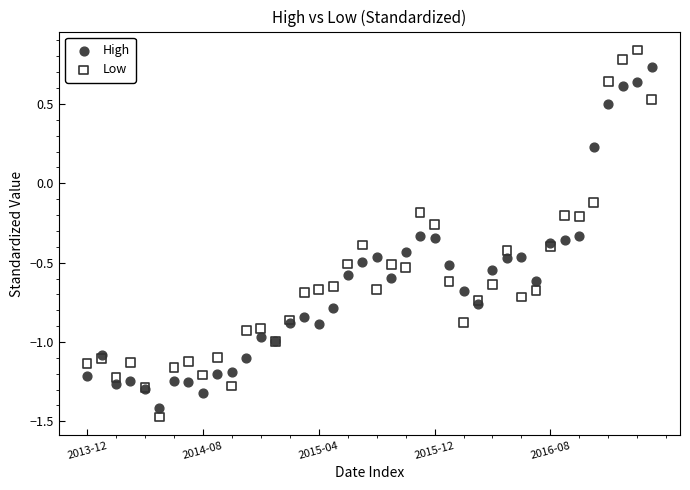

Which series contains the highest Y value?

Low